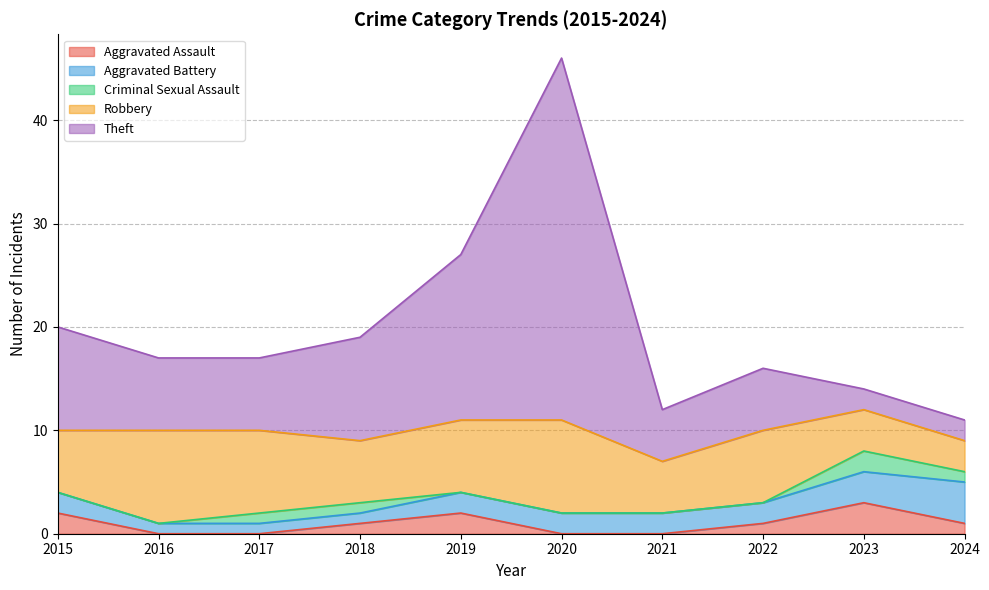

At how many categories does at least one series exceed 7?

6